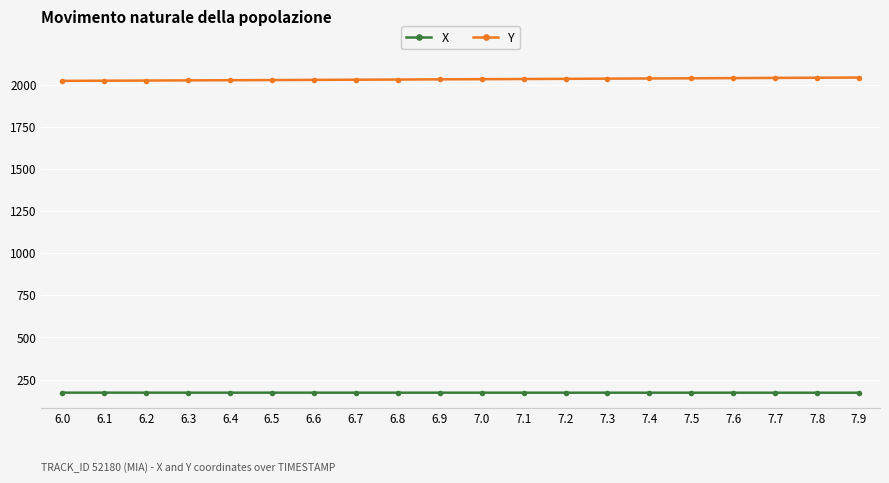

What is the minimum value shown in the chart?

171.5